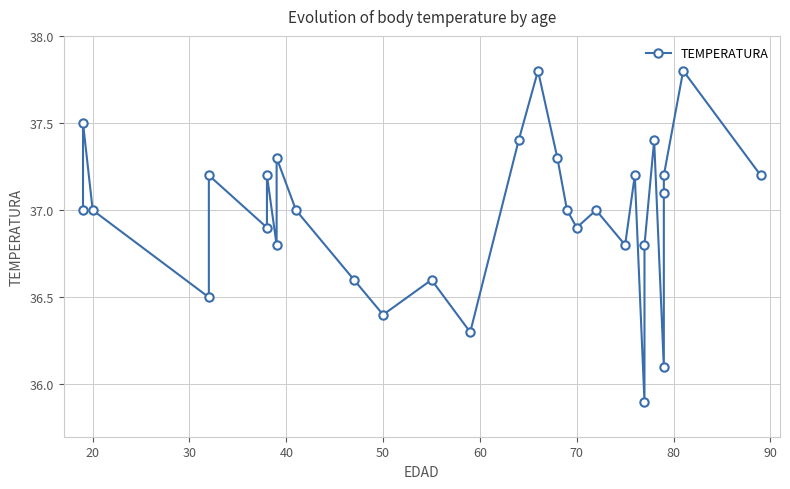

How many values are below 37?

12